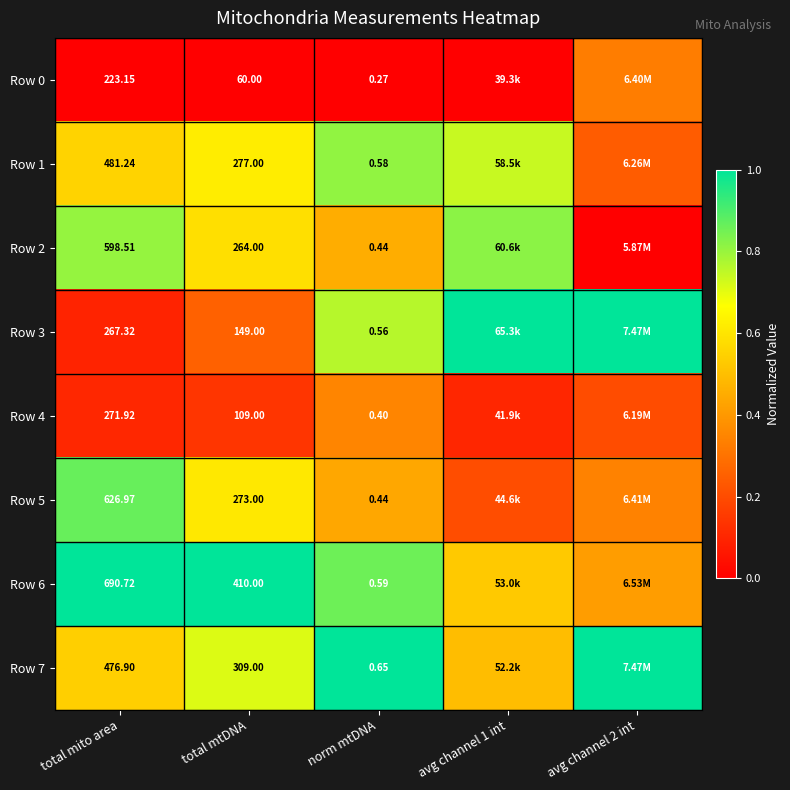

Is the value of Row 0 at norm mtDNA greater than the value of Row 7 at total mtDNA?

No